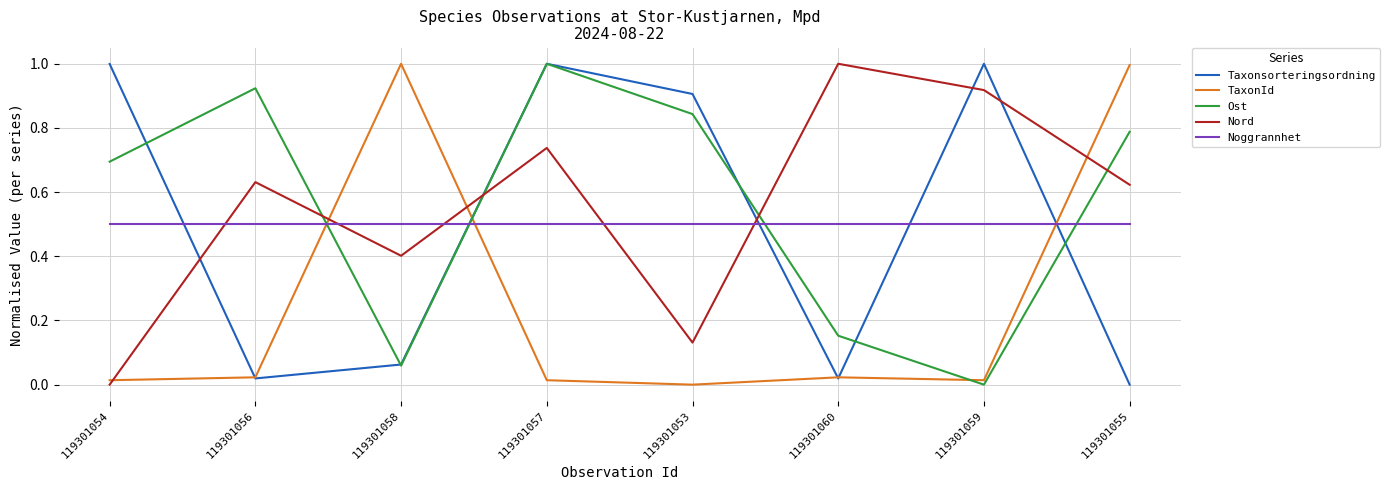

At 119301053, list the series in order from smallest to largest.

TaxonId, Nord, Noggrannhet, Ost, Taxonsorteringsordning